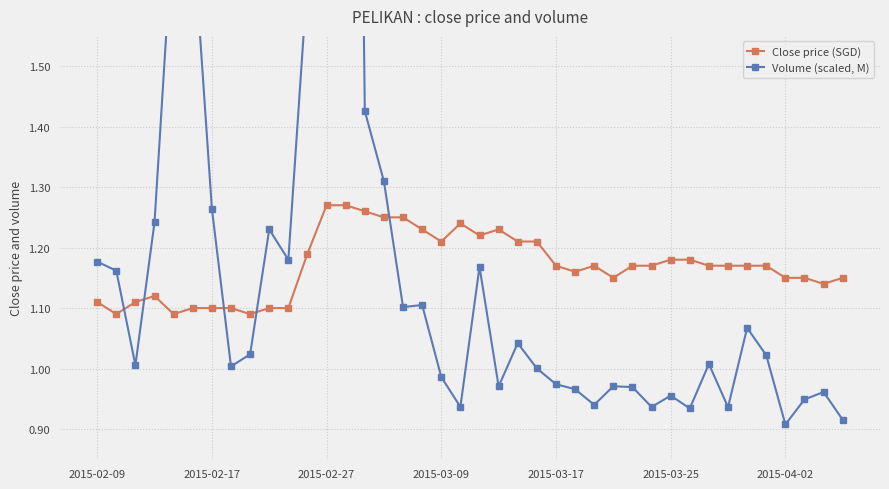

Which series has the largest range (max minus min)?

Volume (scaled, M)